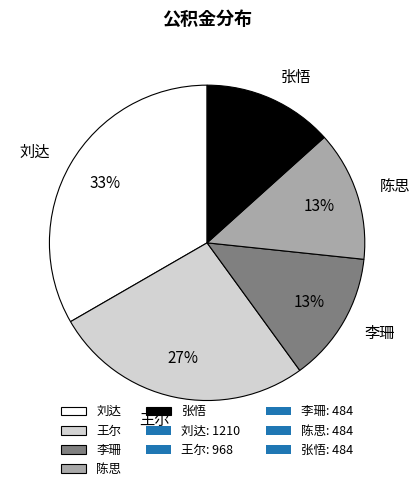

Which slice is the largest?

刘达